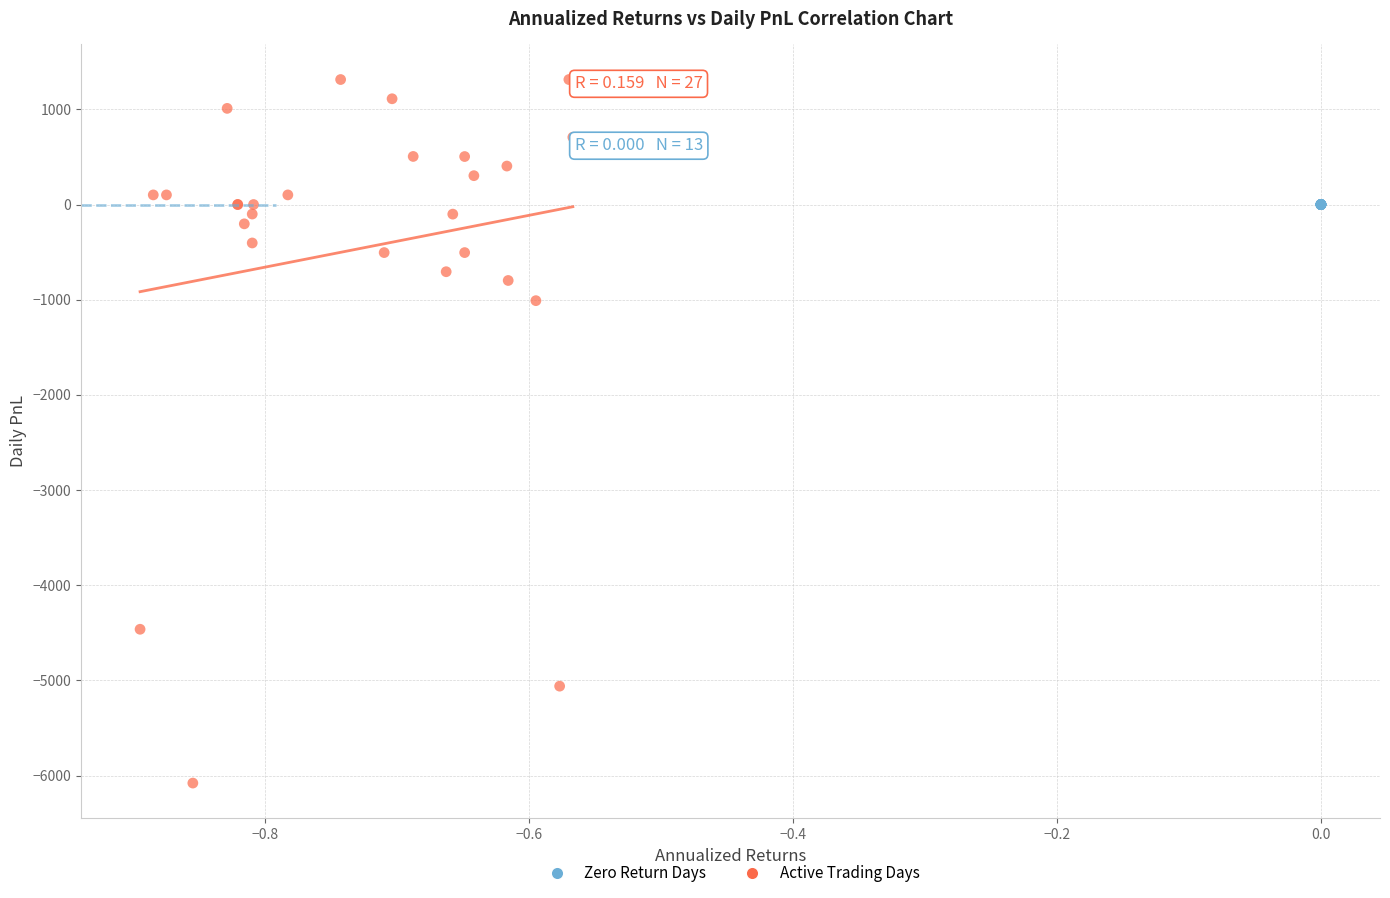

Which series contains the lowest Y value?

Active Trading Days